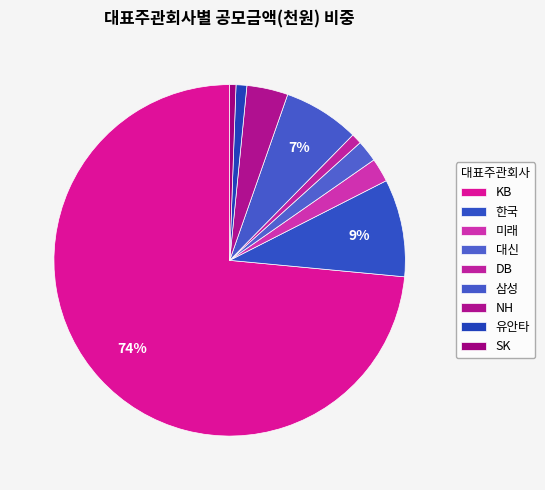

Which category has the smallest portion of the pie?

SK